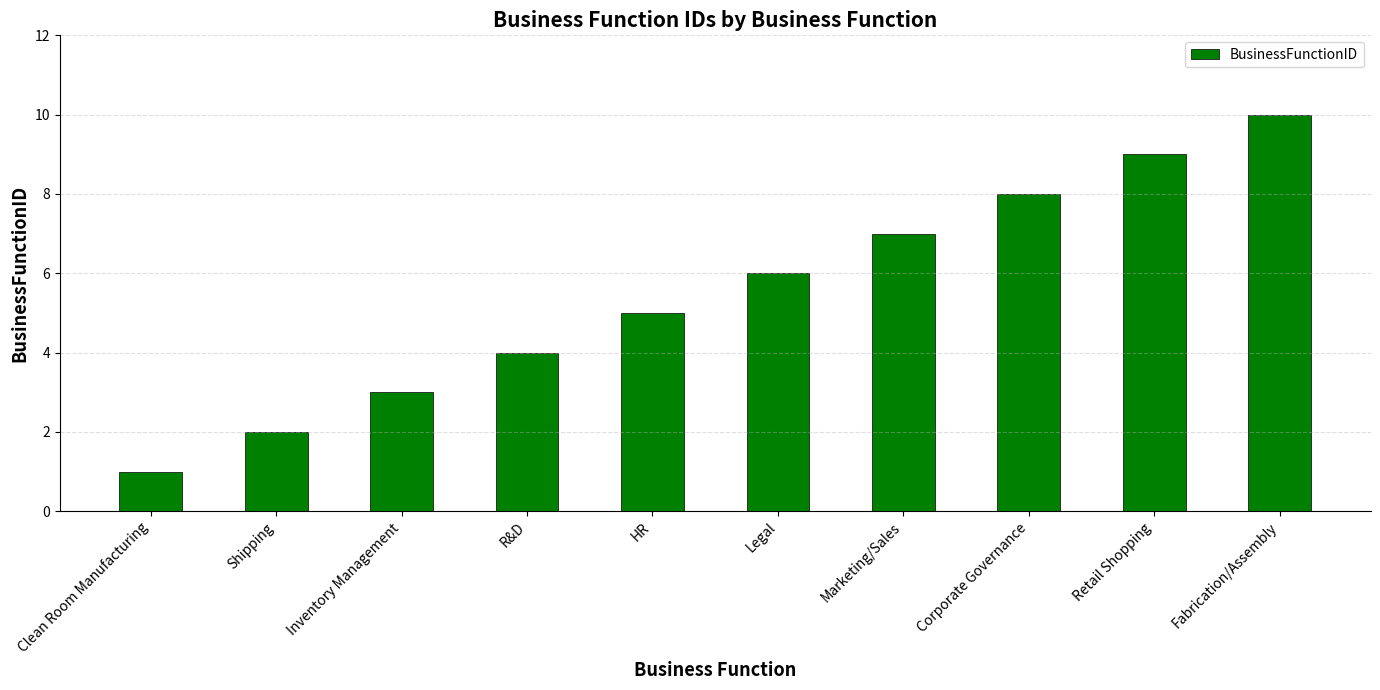

What is the label of the 7th bar from the right?

R&D